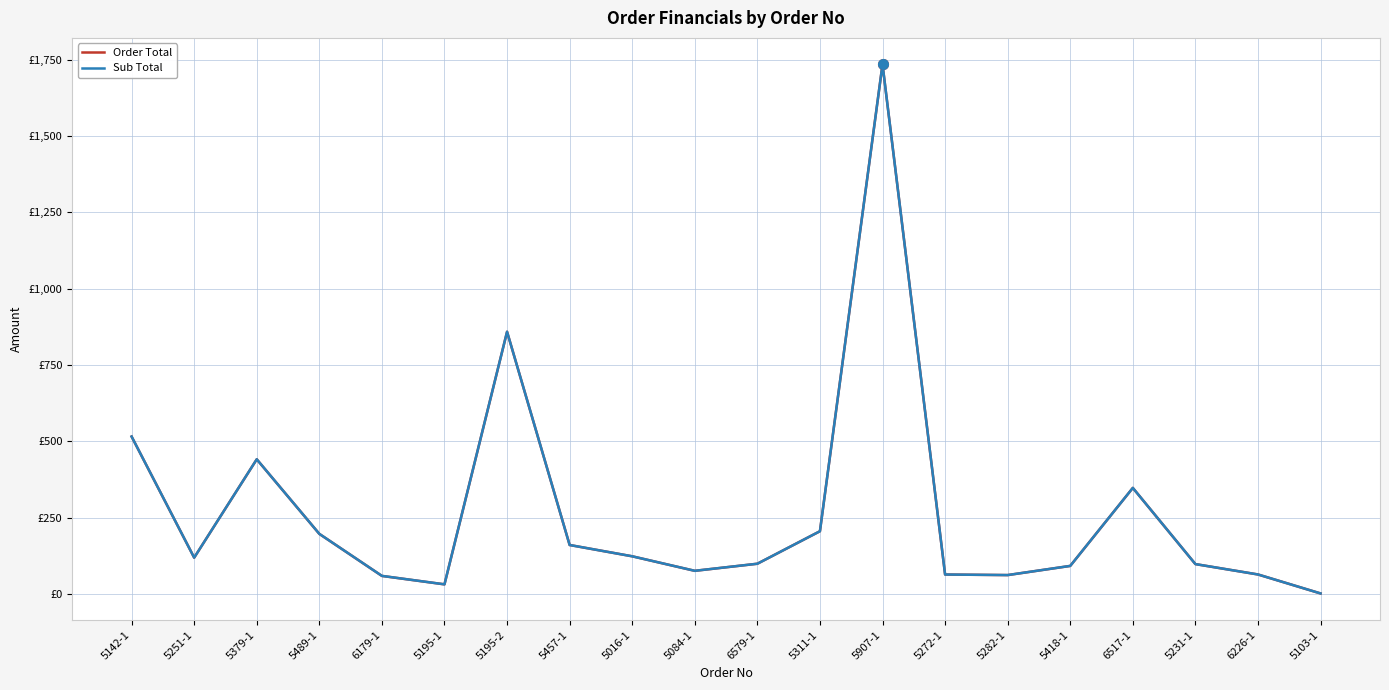

Does the chart display data point markers on the line(s)?

No